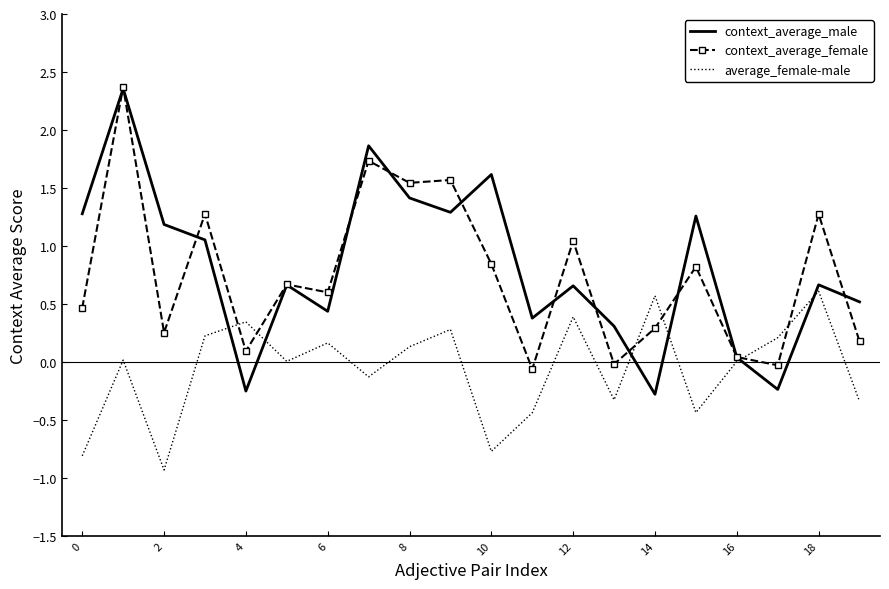

Which series has the widest spread of values?

context_average_male